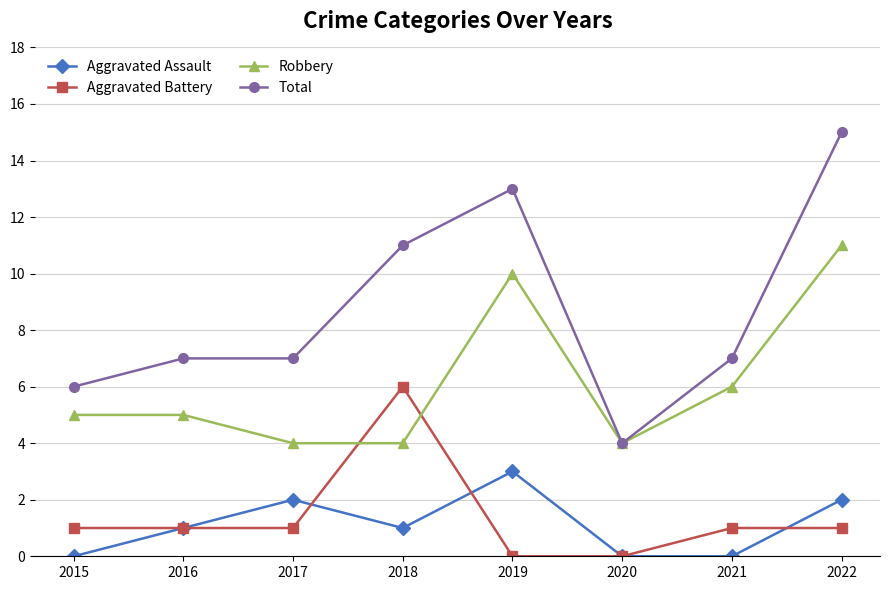

True or false: Aggravated Assault and Total cross at least once.

False